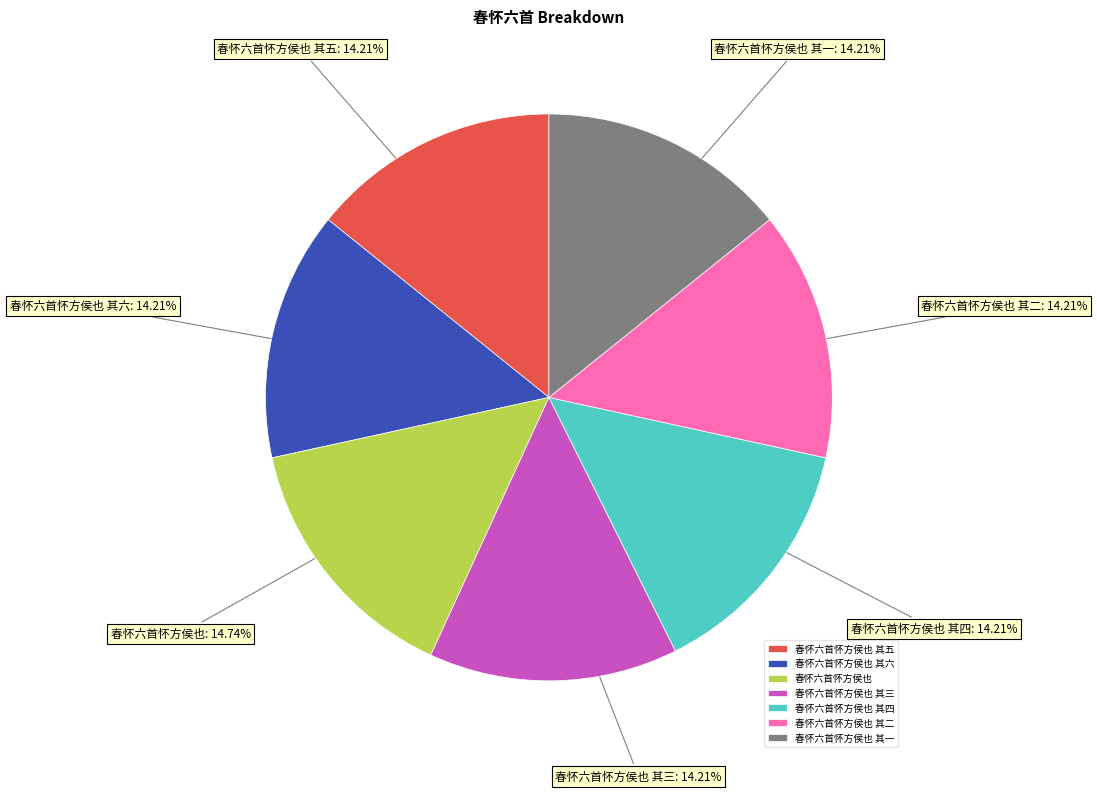

What is the largest slice in the pie chart?

春怀六首怀方侯也